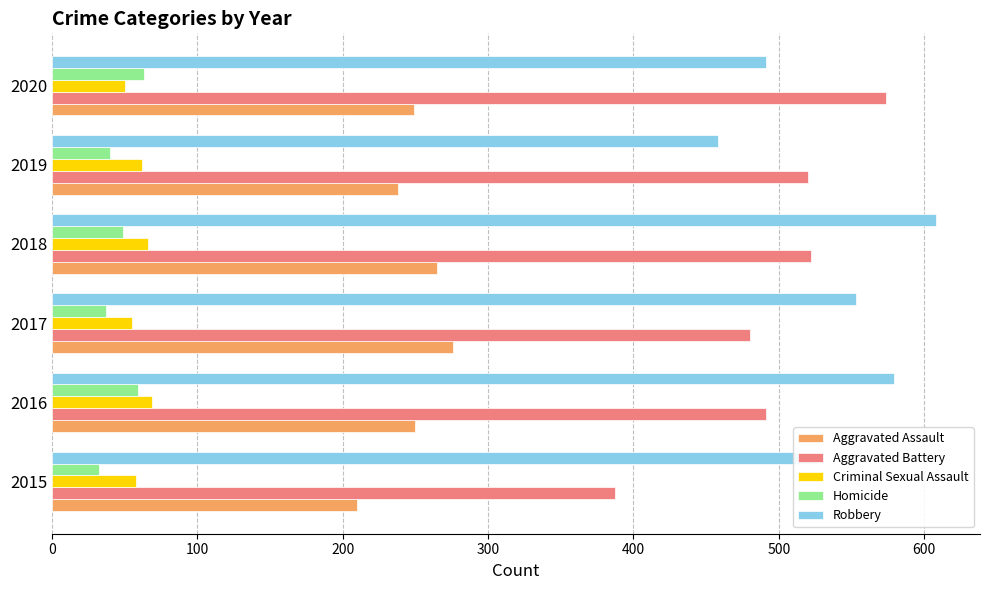

Is it true that Homicide equals 59 at 2016?

True